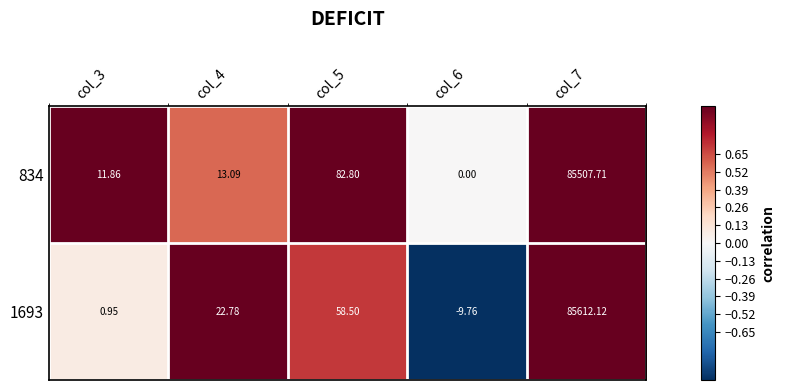

Is the value of 834 at col_7 greater than the value of 1693 at col_5?

Yes